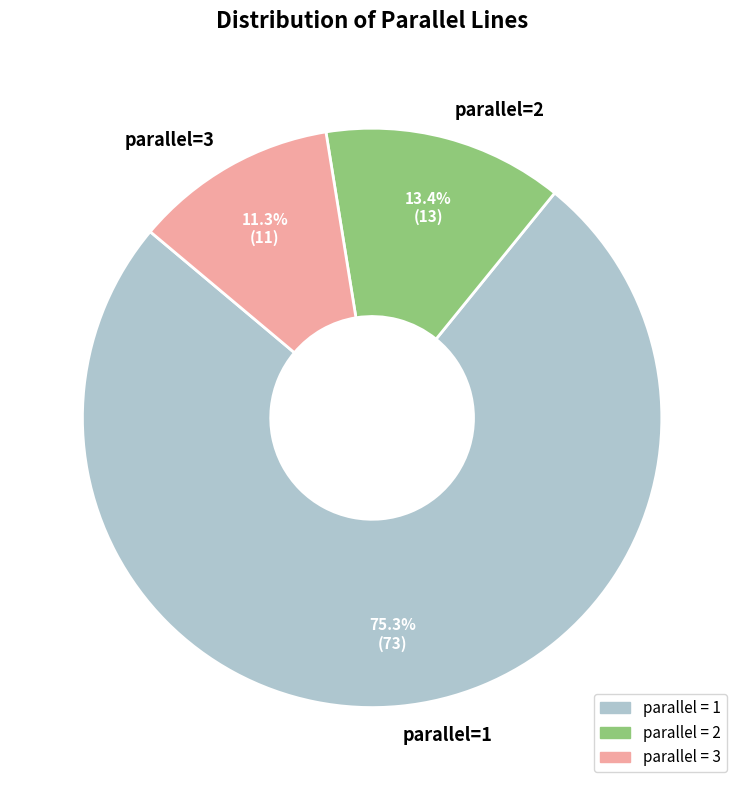

What is the largest slice in the pie chart?

parallel=1